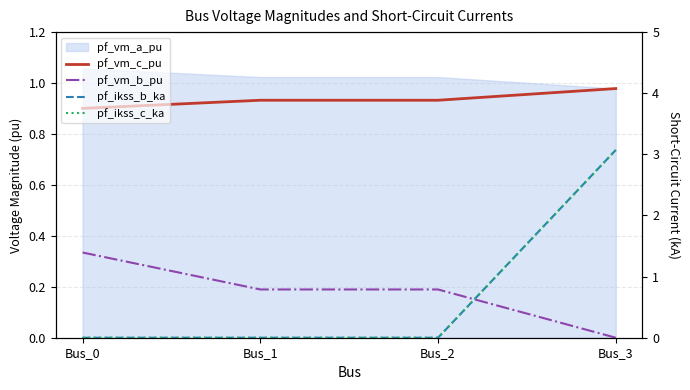

What is the total value across all series at Bus_2?

1.1